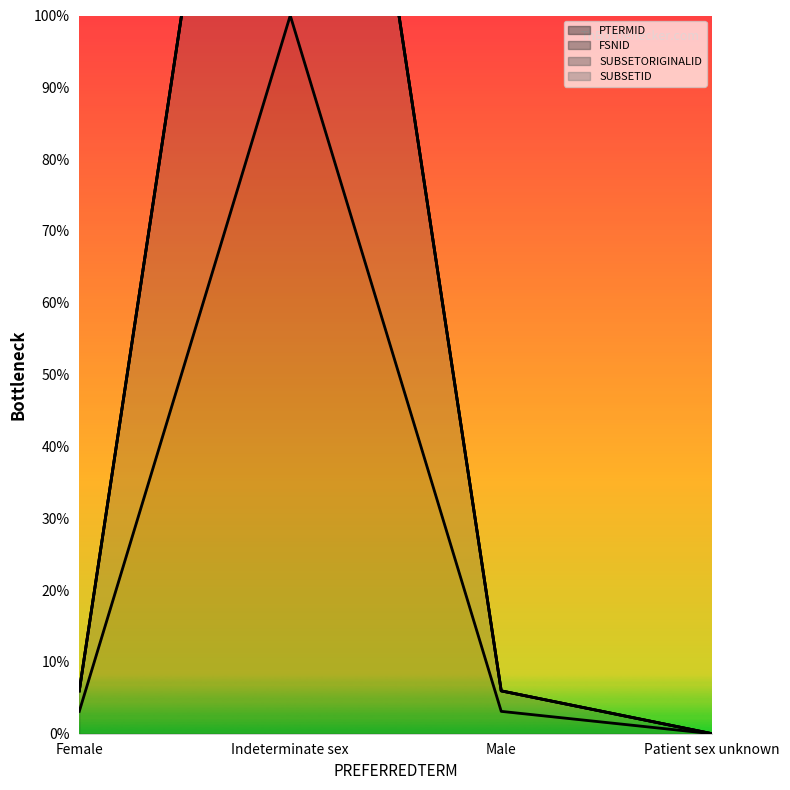

How many interior local peaks does the FSNID series have?

1